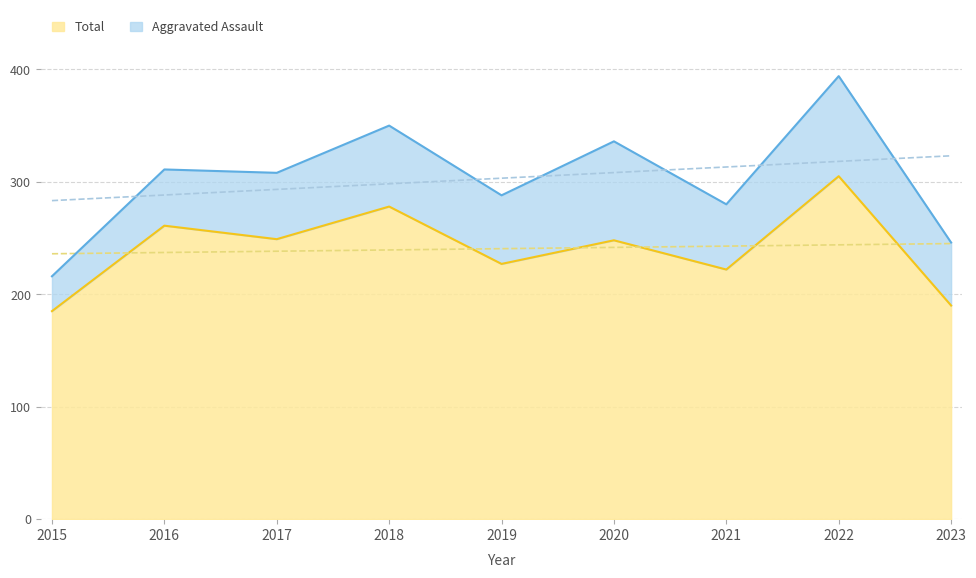

True or false: Criminal Sexual Assault and Aggravated Assault cross at least once.

False